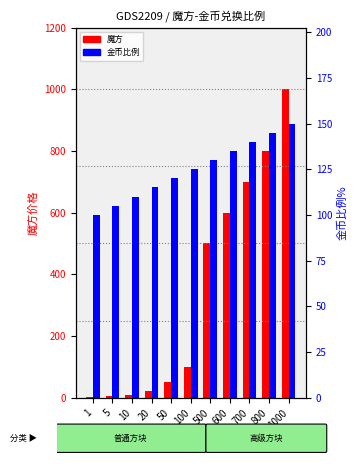

The 魔方 series shows 61 at 100. True or false?

False